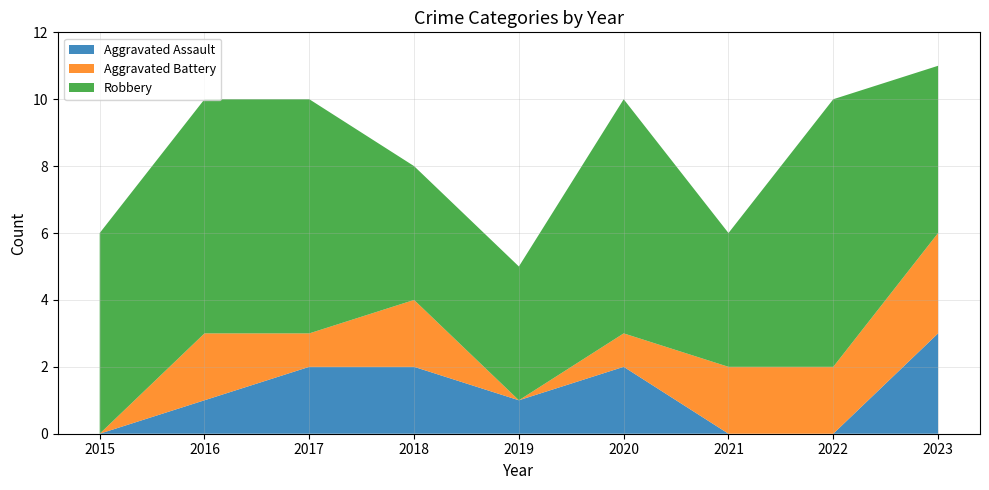

Reading left to right, extract all data points from this chart.

Aggravated Assault: 0	1	2	2	1	2	0	0	3
Aggravated Battery: 0	2	1	2	0	1	2	2	3
Robbery: 6	7	7	4	4	7	4	8	5